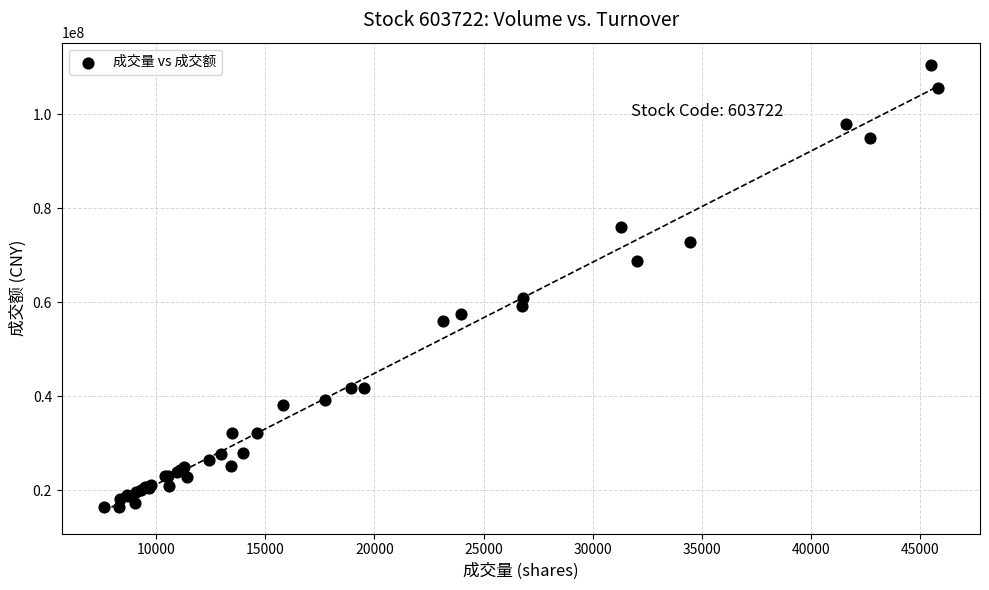

What Y value in the scatter plot is closest to 63418818?

60880268